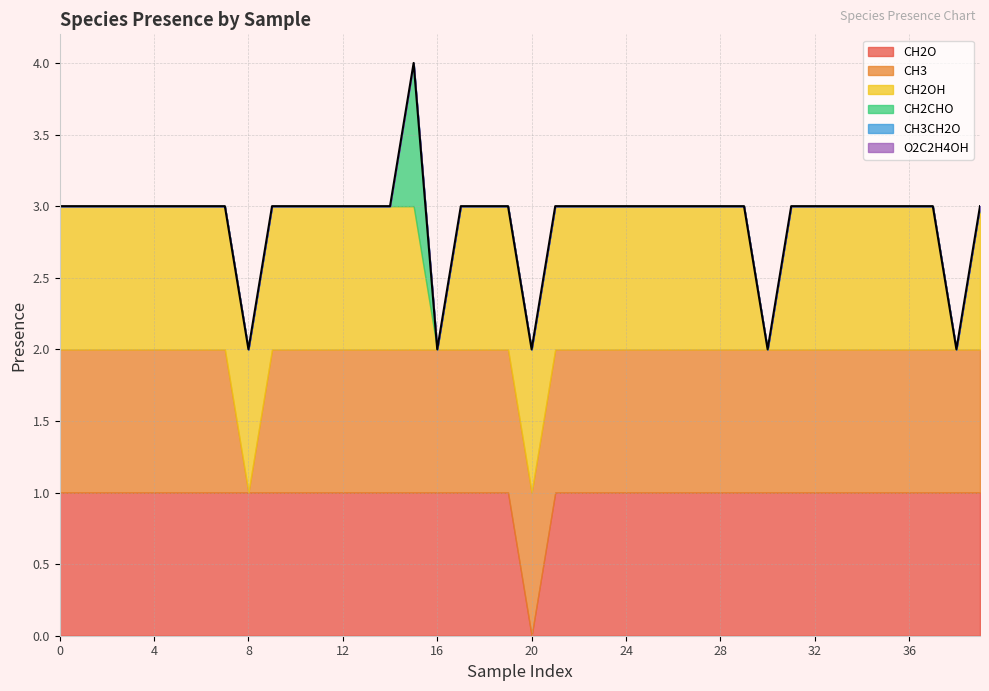

Read the CH2O value at 17.

1